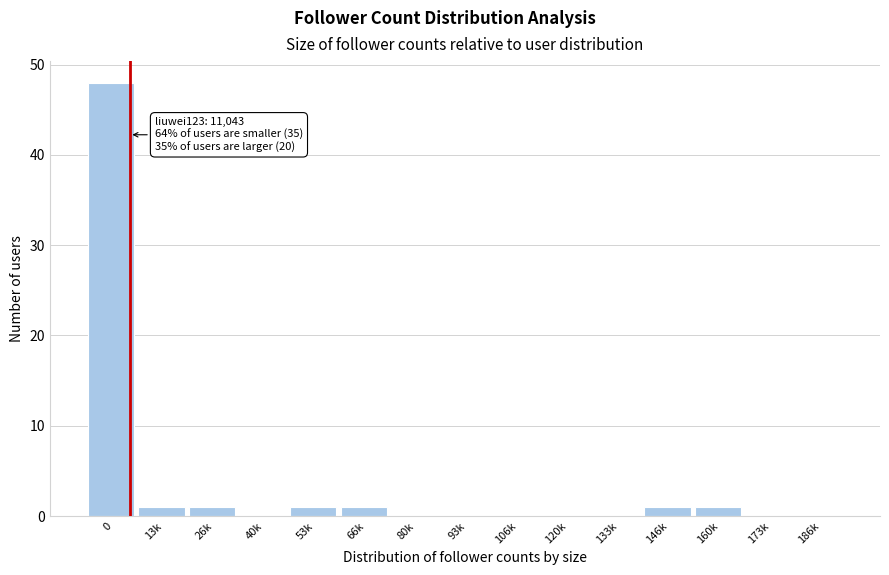

Reading right to left, list all the values displayed in this chart.

186k=0	173k=0	160k=1	146k=1	133k=0	120k=0	106k=0	93k=0	80k=0	66k=1	53k=1	40k=0	26k=1	13k=1	0=48